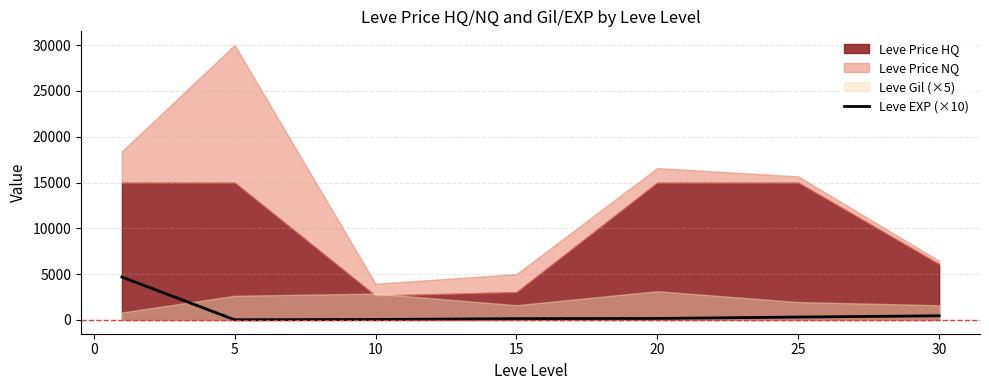

Between 5 and 25, which is larger?

25